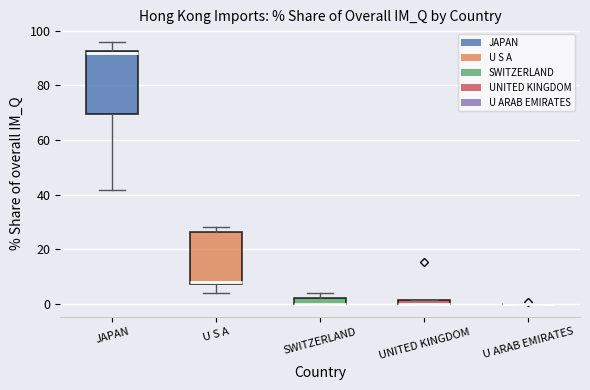

Comparing the boxes themselves (not the whiskers), which one is the tallest?

JAPAN